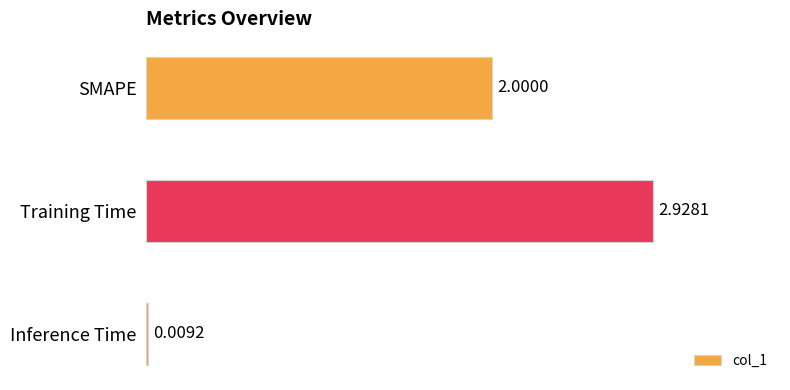

Are the bars horizontal?

Yes